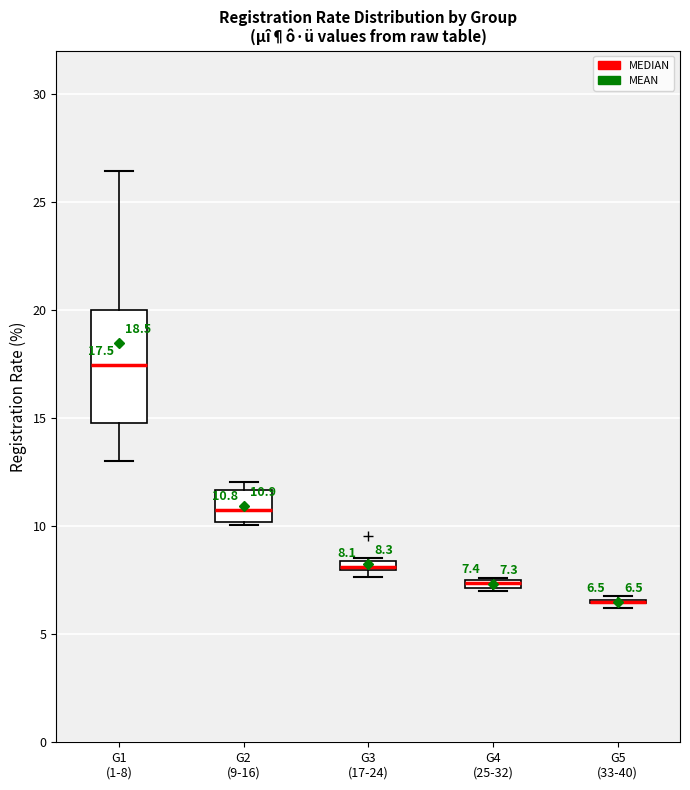

Which box is the tallest, from its lower edge to its upper edge?

G1 (1-8)